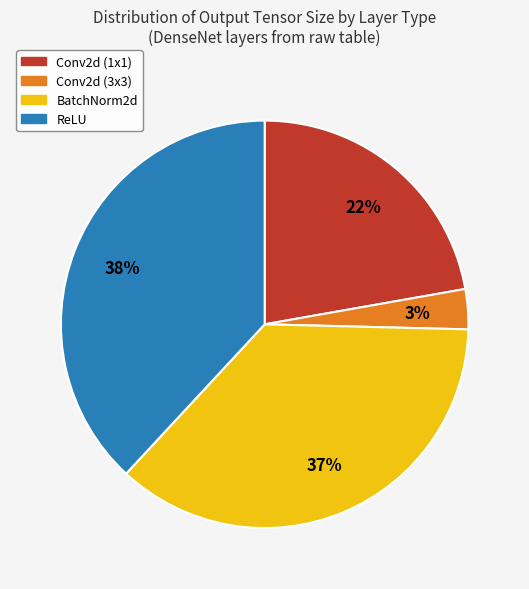

To the nearest percent, what percentage of the pie is Conv2d (1x1)?

22%